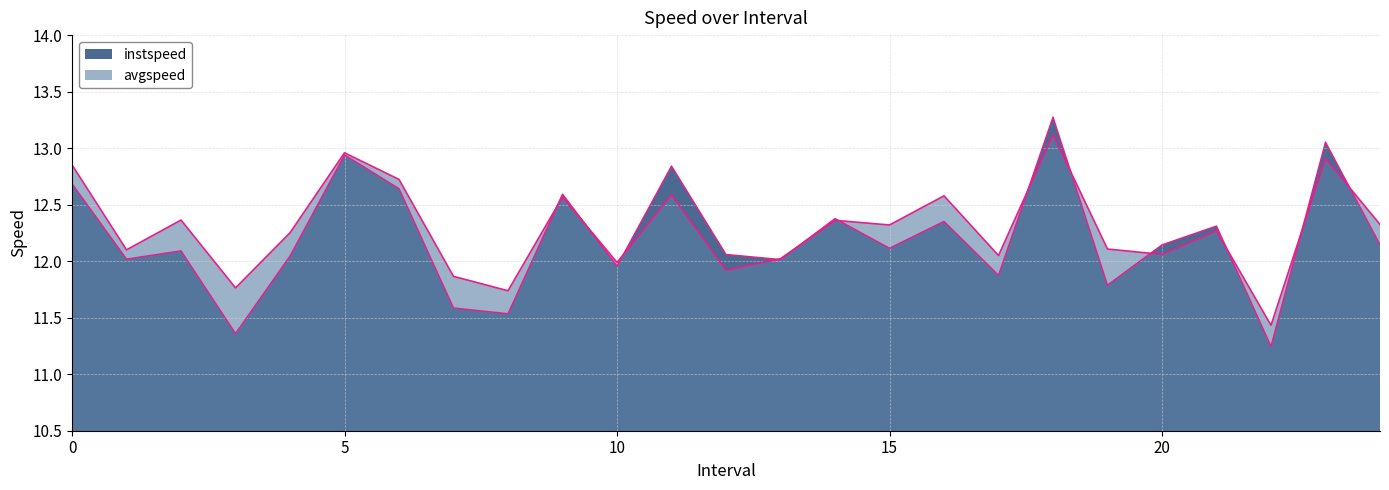

How many intersections are there between avgspeed and instspeed?

12